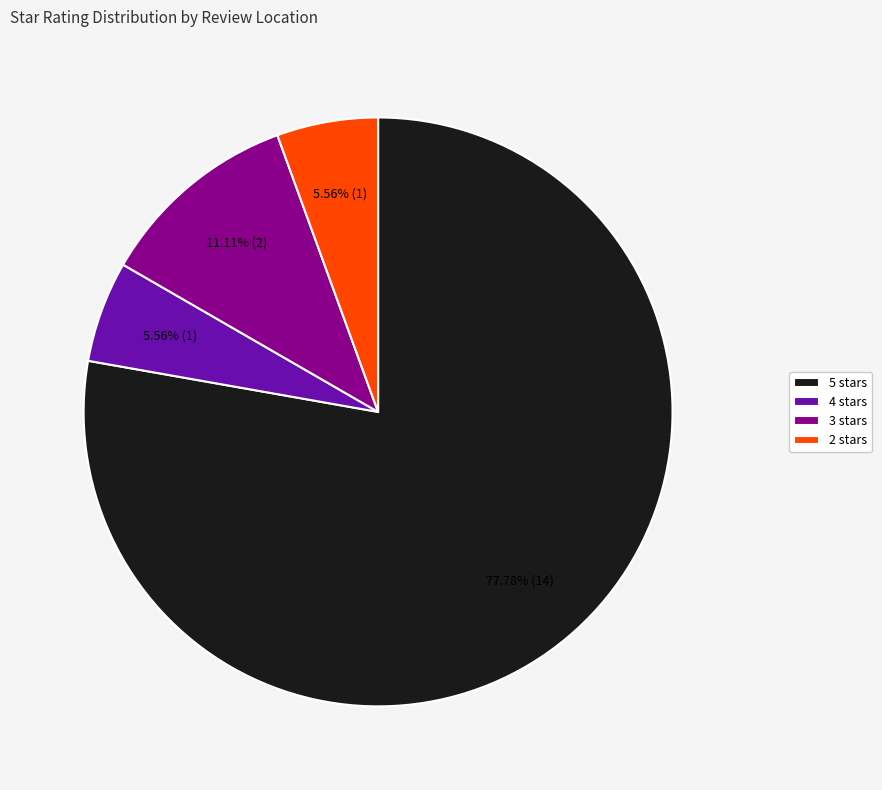

Does any single category account for the majority?

Yes